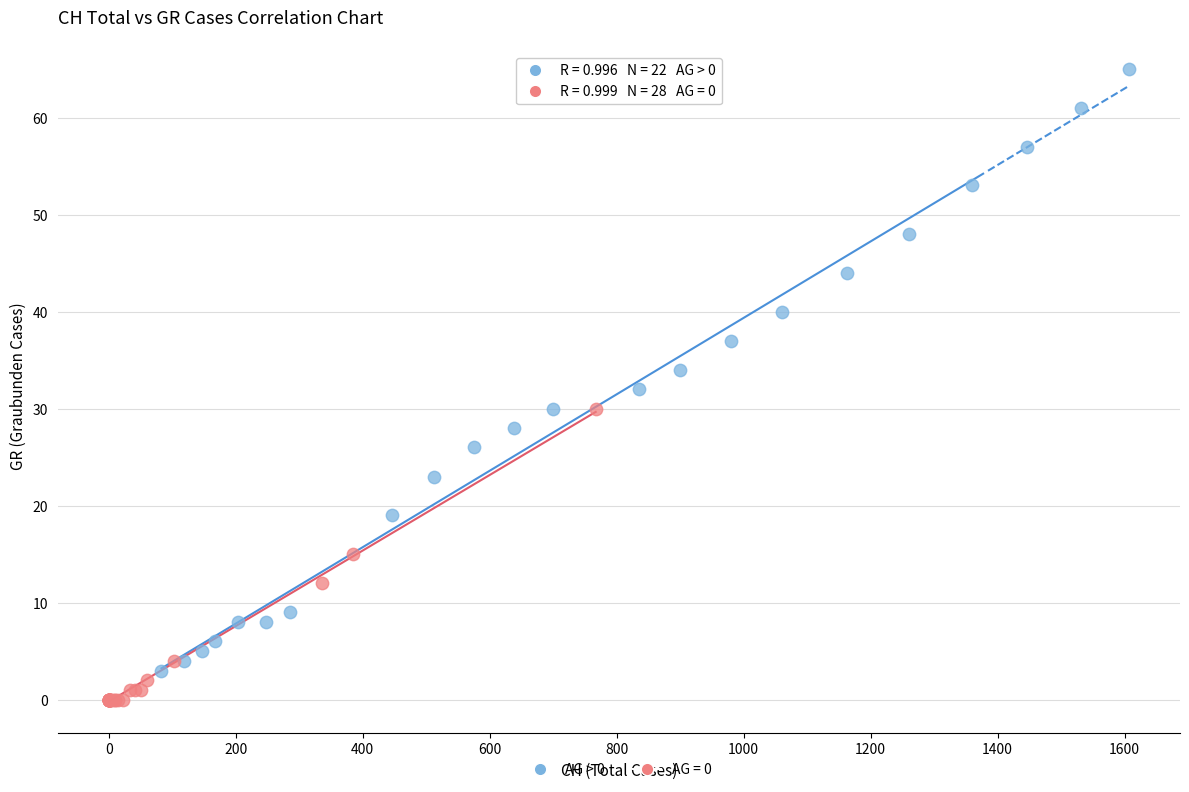

Which series contains the lowest Y value?

AG = 0